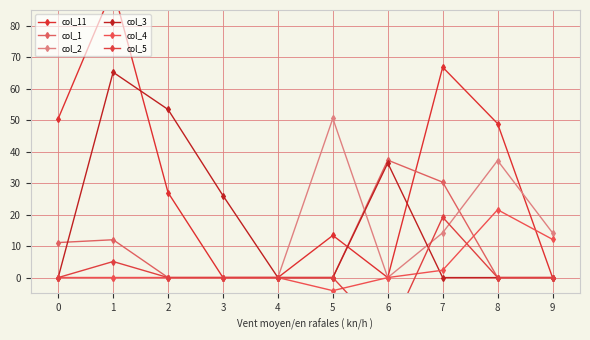

What is the difference between the maximum and minimum values in the col_5 series?

38.0